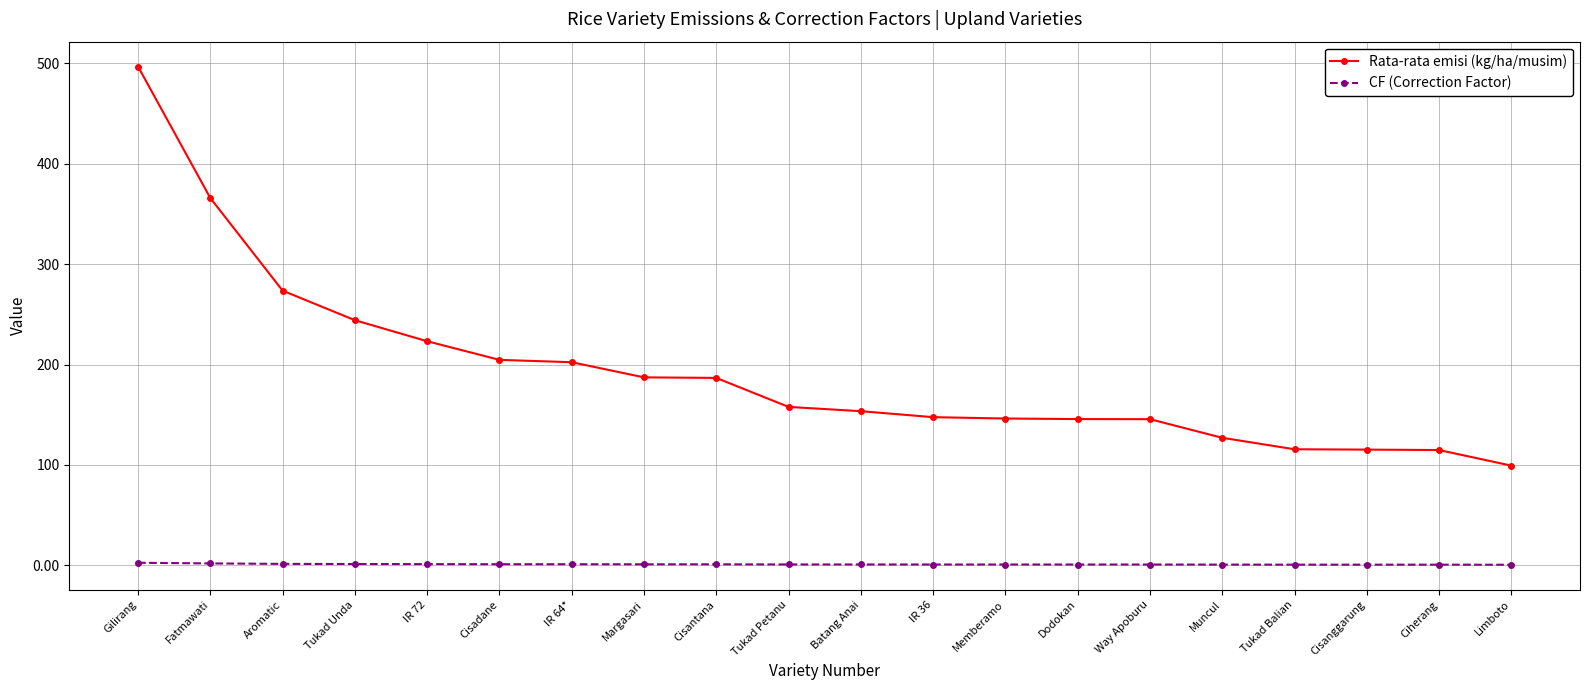

Between Cisadane and Way Apoburu, which series saw the biggest shift?

Rata-rata emisi (kg/ha/musim)